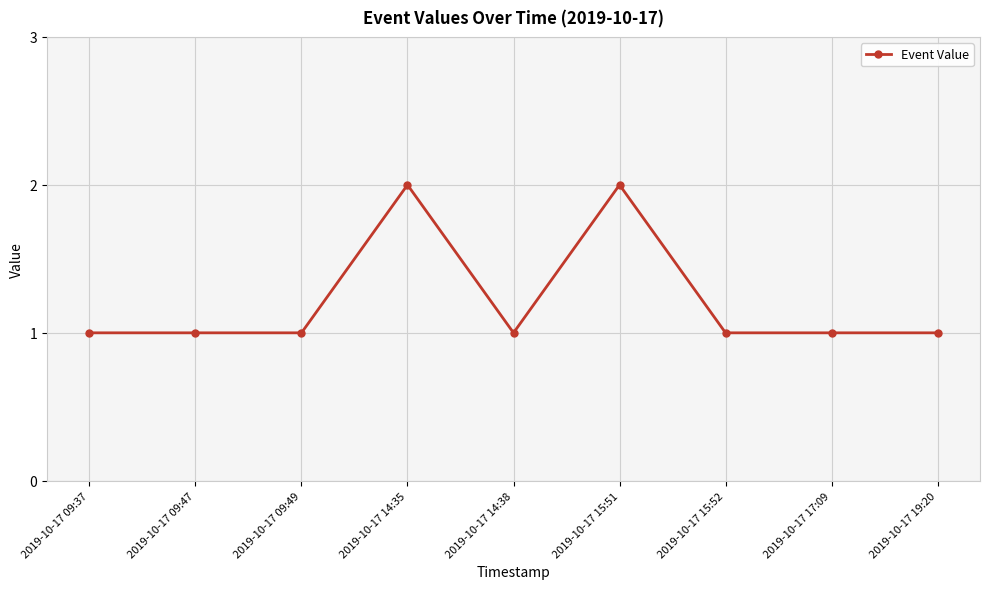

What is the difference between the maximum and minimum values?

1